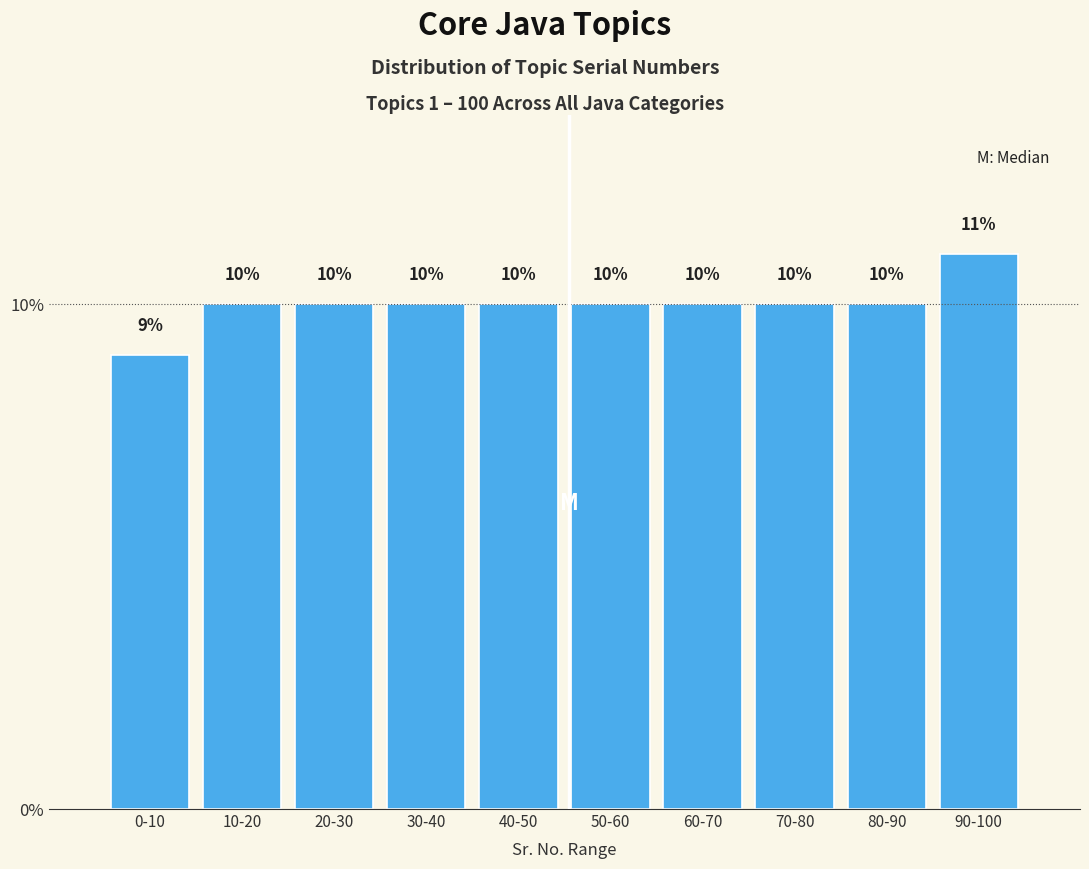

Reading left to right, what are all the values shown in this chart?

0-10=9	10-20=10	20-30=10	30-40=10	40-50=10	50-60=10	60-70=10	70-80=10	80-90=10	90-100=11